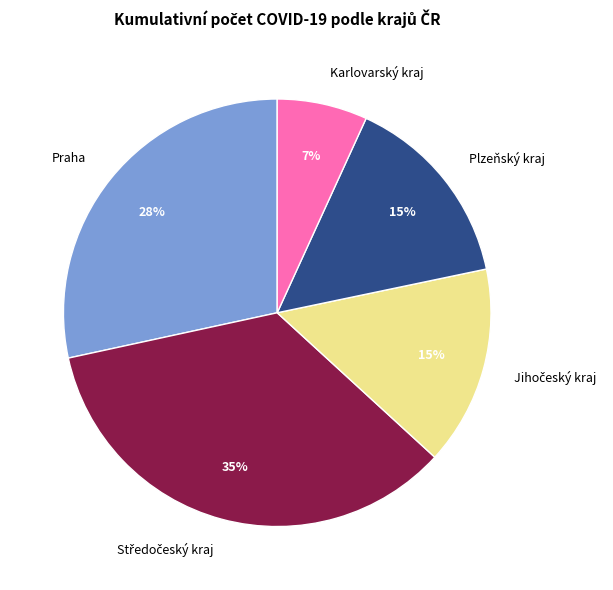

To the nearest percent, what is the average slice percentage?

20%